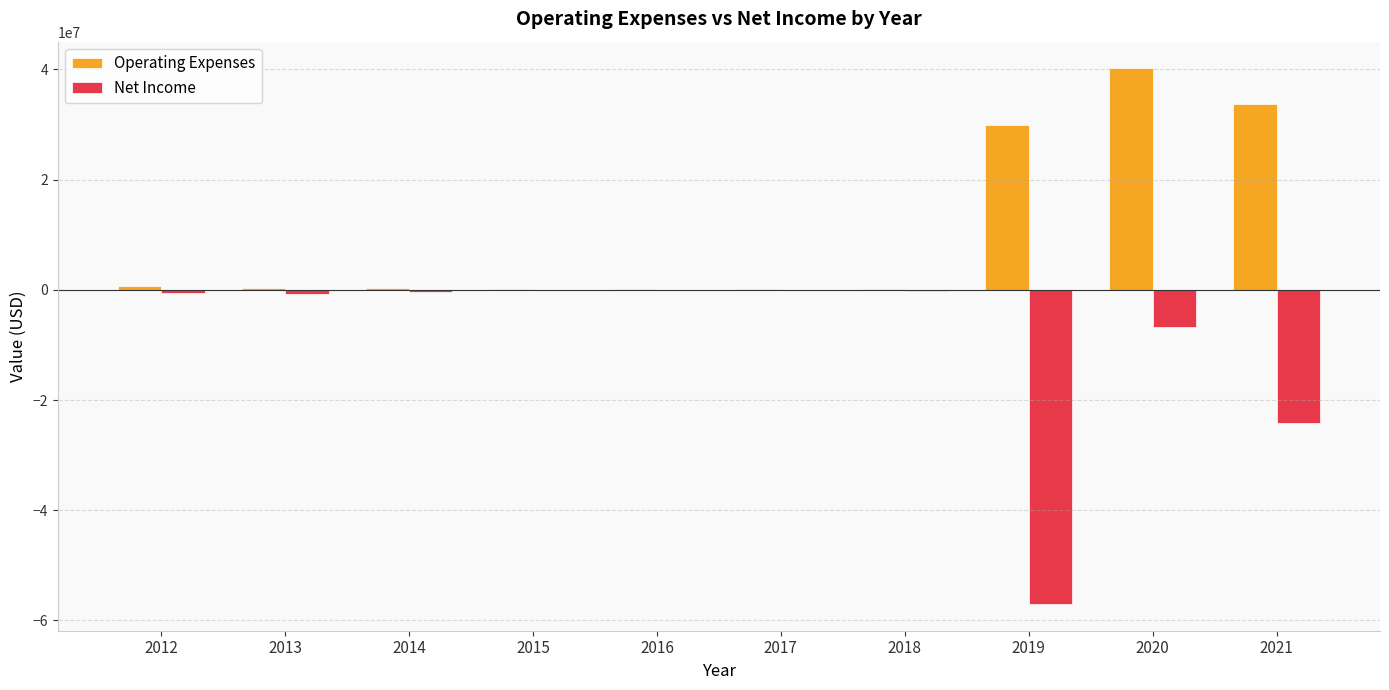

What is the maximum value shown in the chart?

40170843